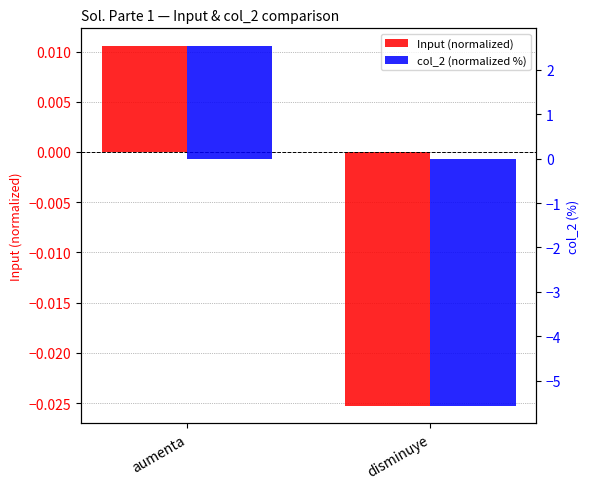

Reading left to right, list all the values displayed in this chart.

Input (normalized): 0.0	-0.0
col_2 (normalized %): 2.5	-5.6